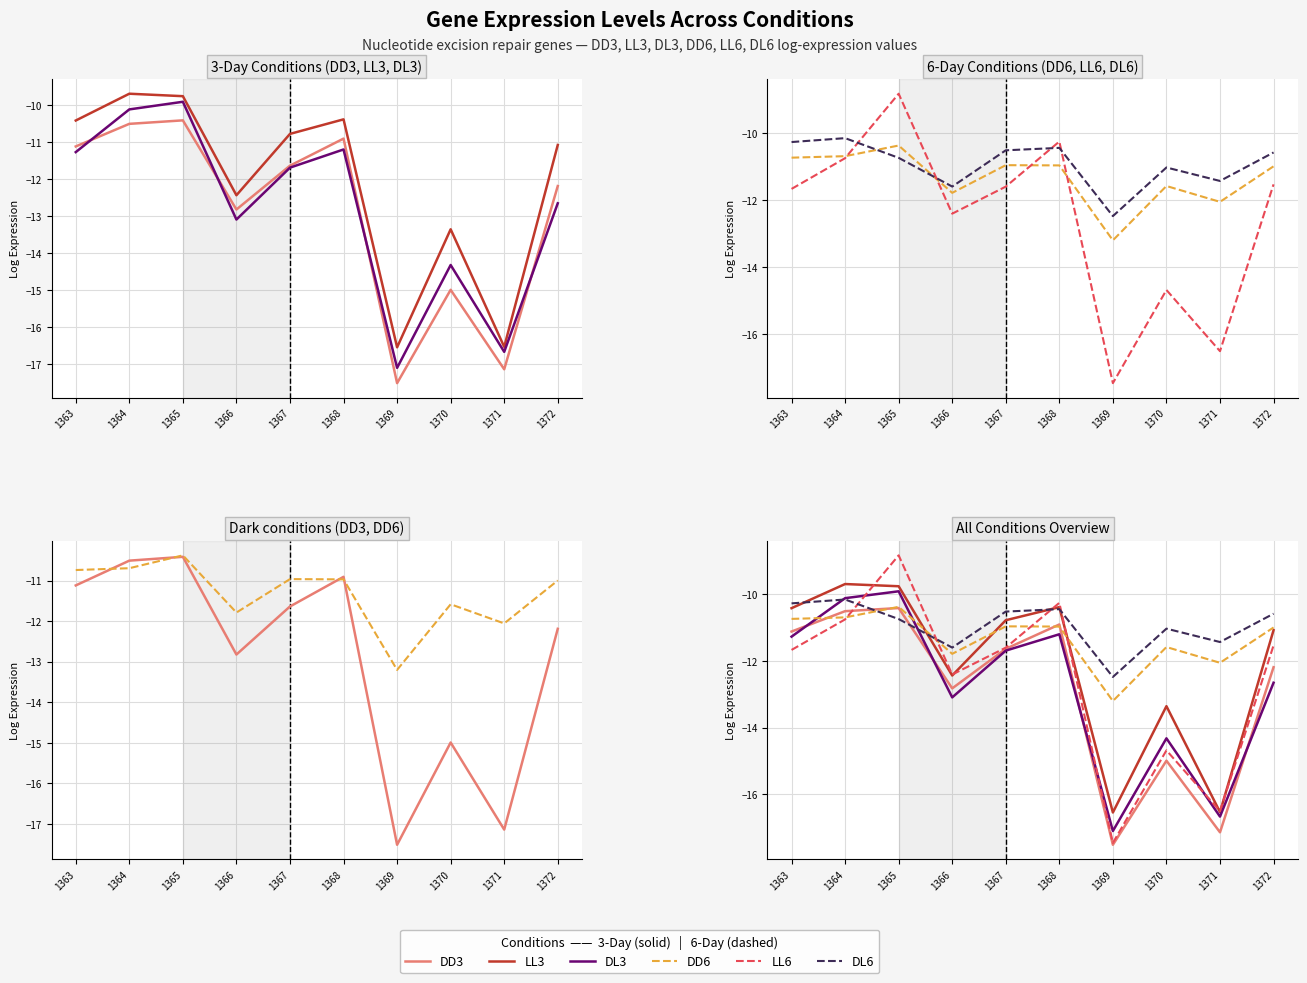

In DD3, how many points are lower than both neighbors (excluding endpoints)?

3